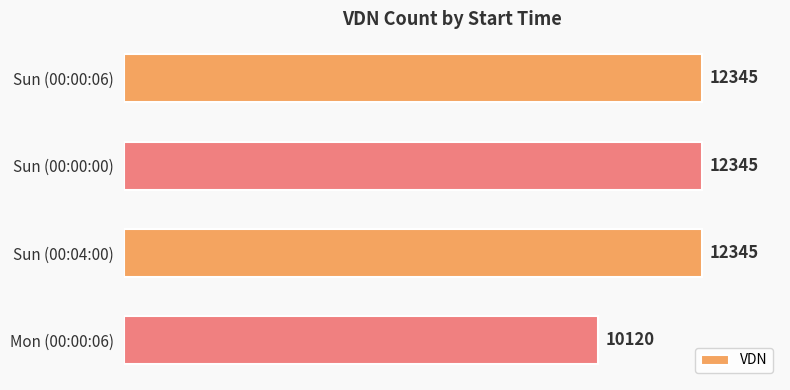

At which label is the value closest to 11232?

Mon (00:00:06)